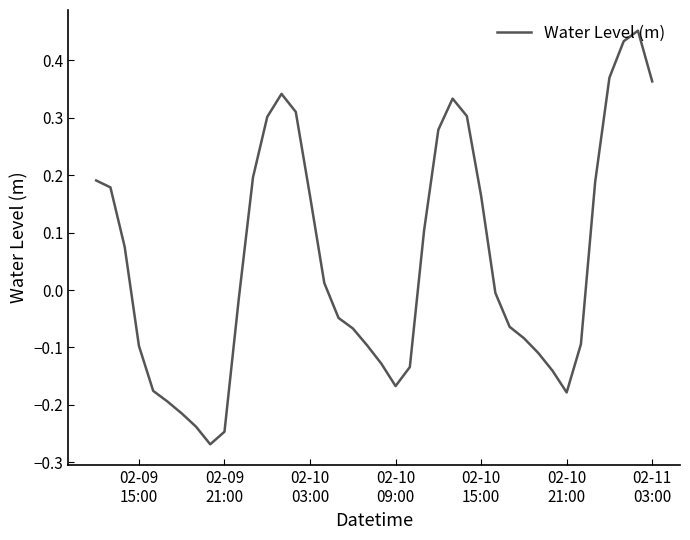

How many points are higher than both their immediate neighbors (excluding endpoints)?

3